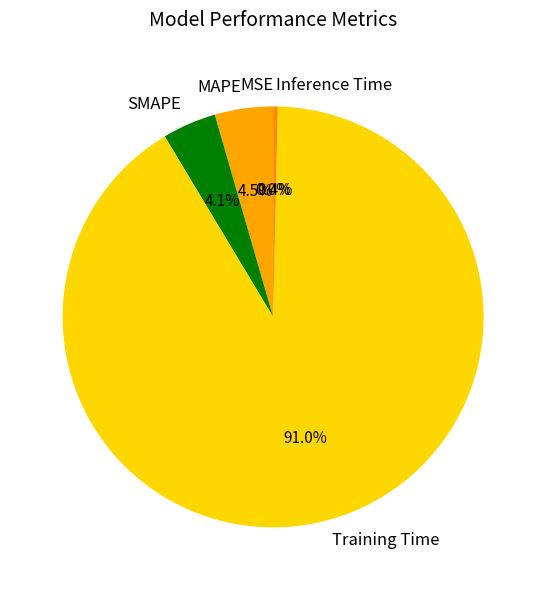

What is the largest slice in the pie chart?

Training Time